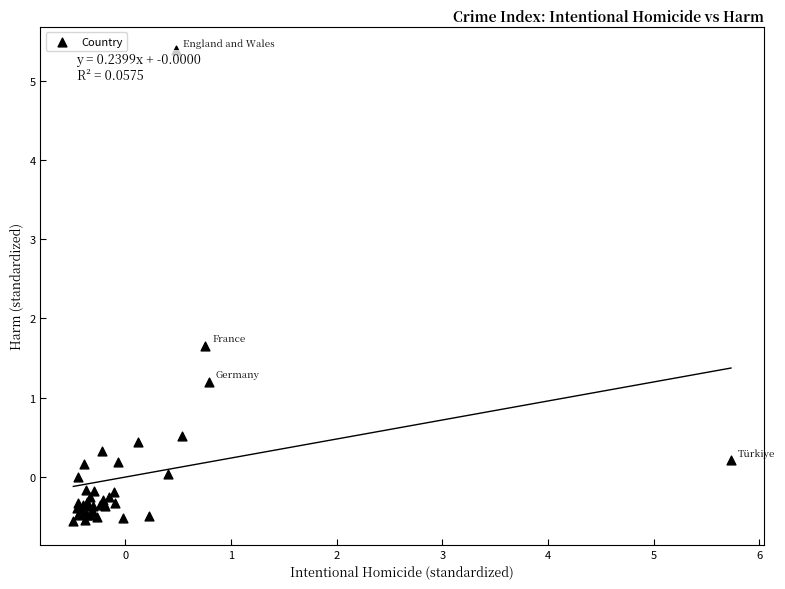

What Y value in the scatter plot is closest to 2?

1.7